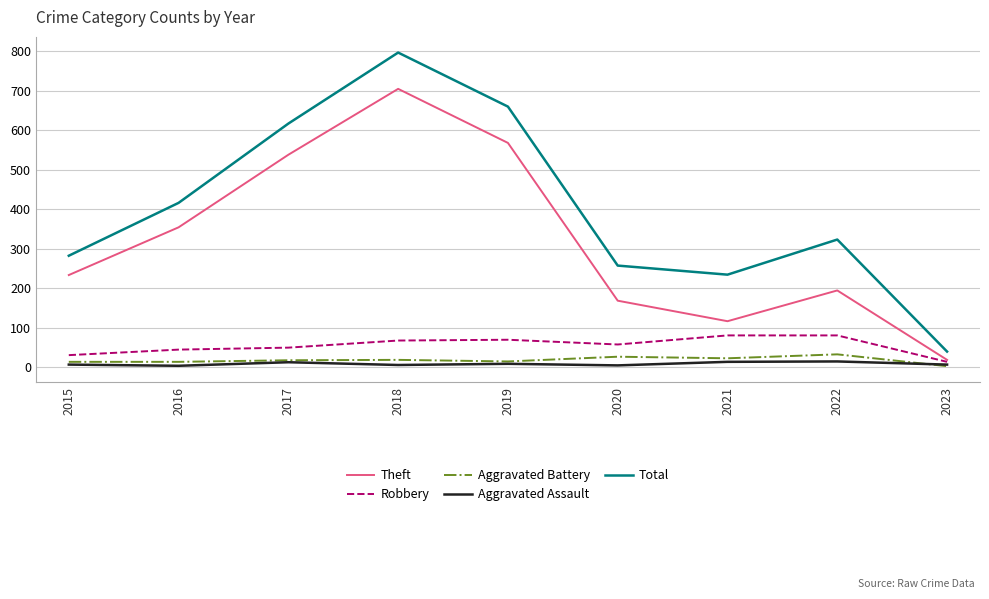

True or false: Total has a value of 257 at 2020.

True